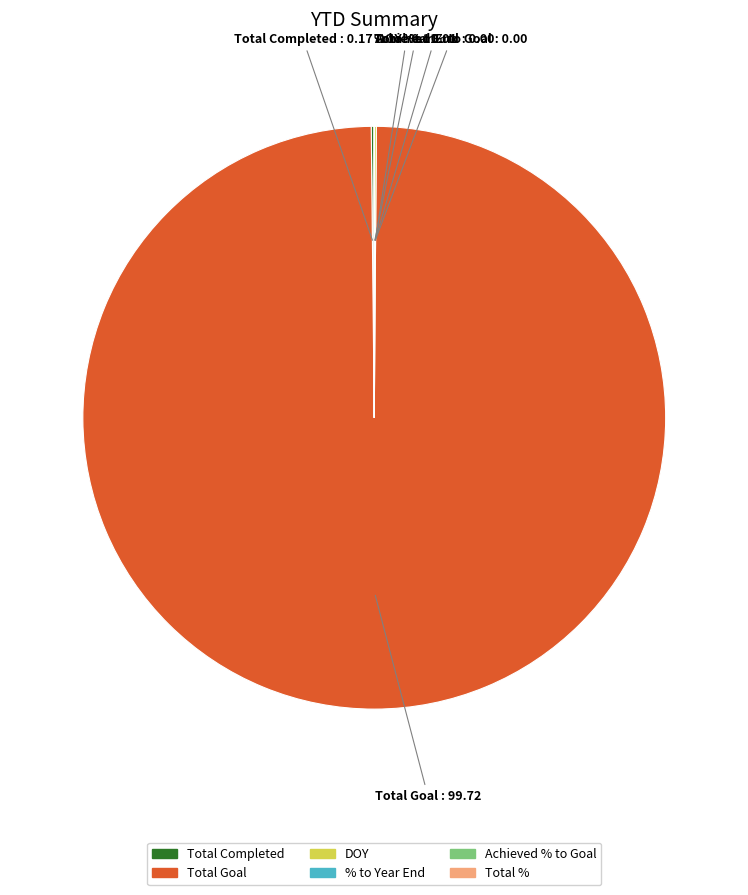

What is the largest slice in the pie chart?

Total Goal